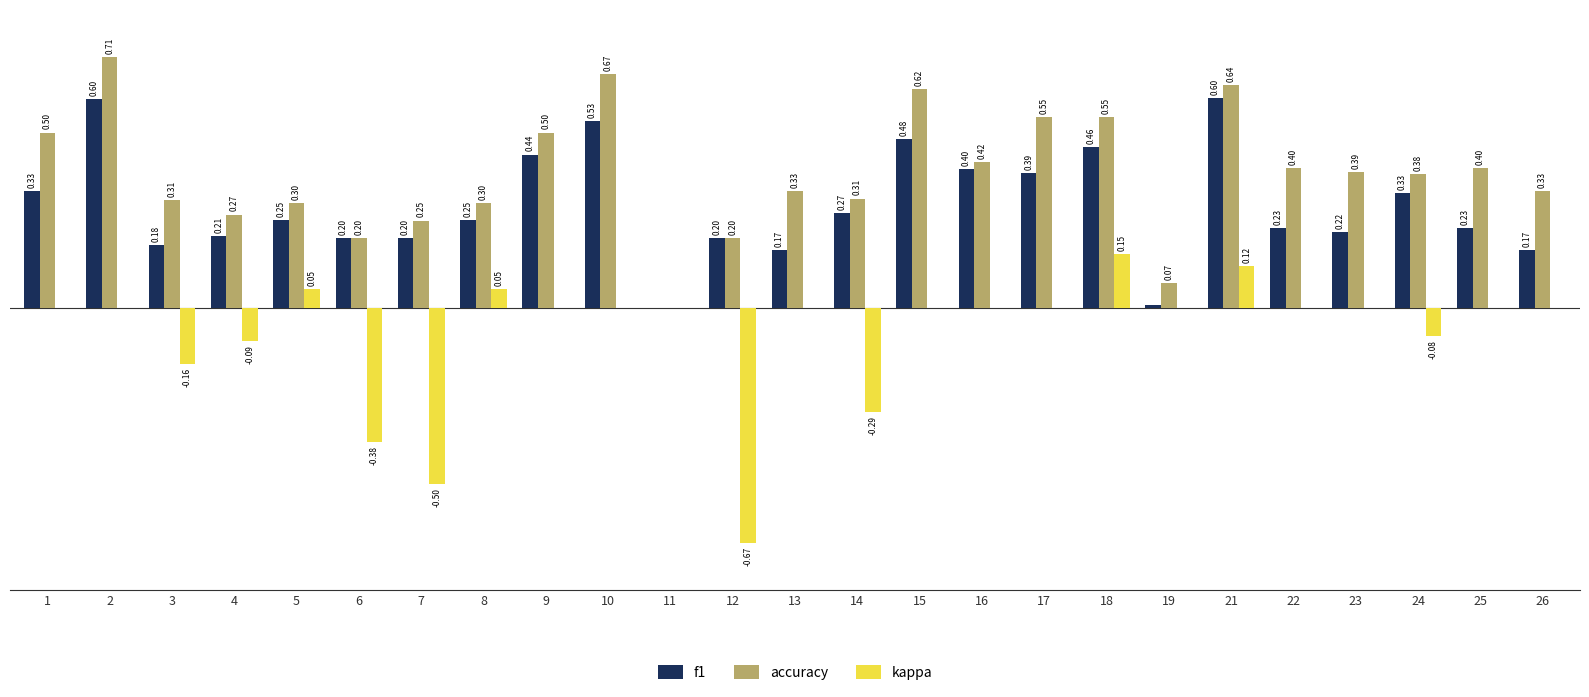

Which series changed the most between 15 and 19?

accuracy